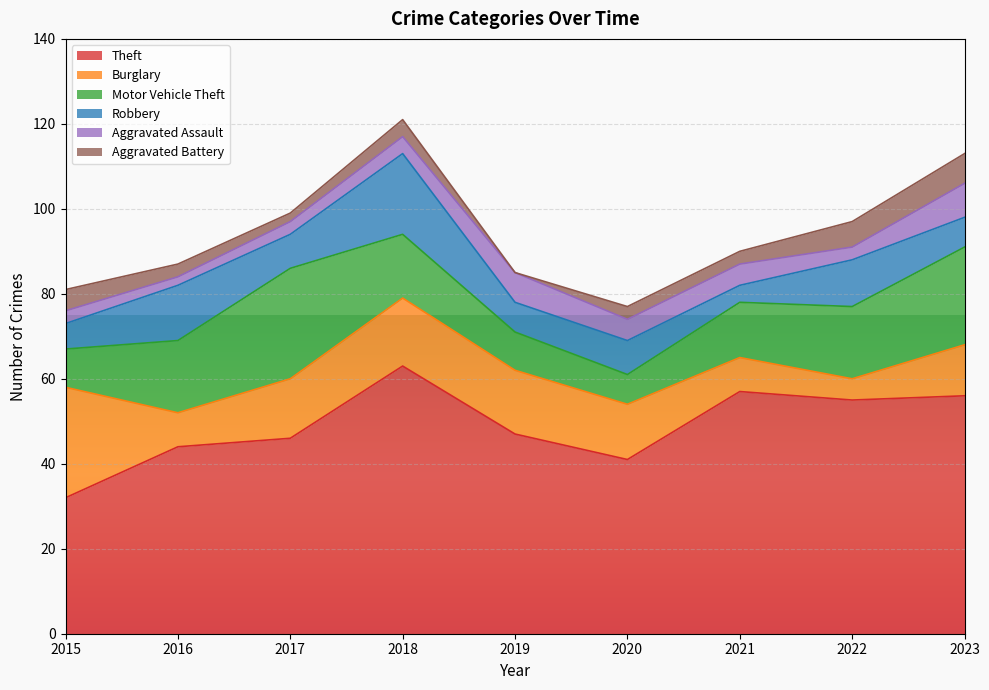

What is the average value of the Robbery series?

9